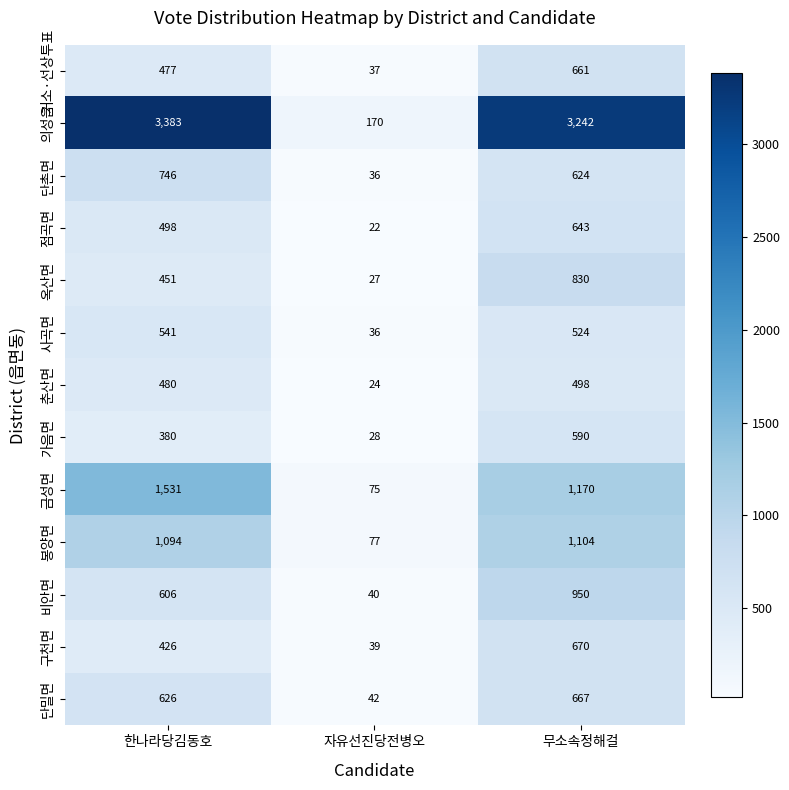

Count the number of categories in the chart.

3